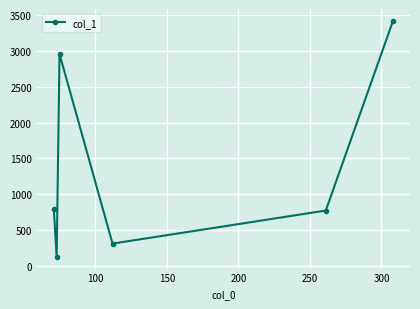

How many categories are shown in the chart?

6